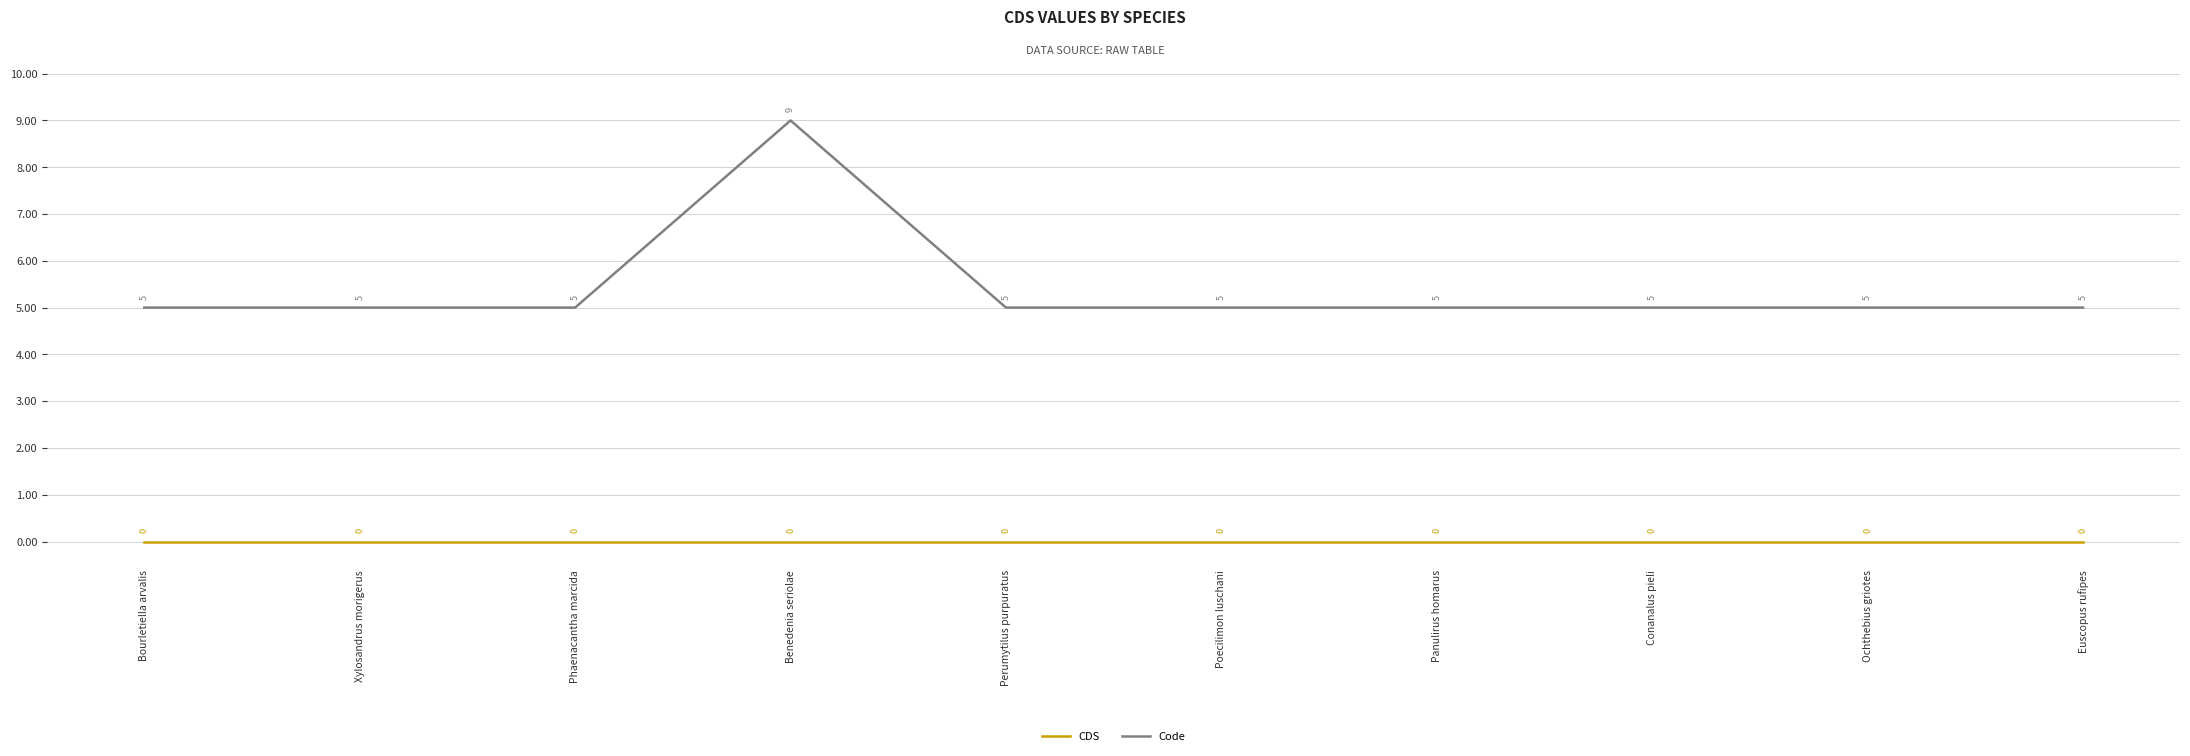

What position from the right is Conanalus pieli?

3